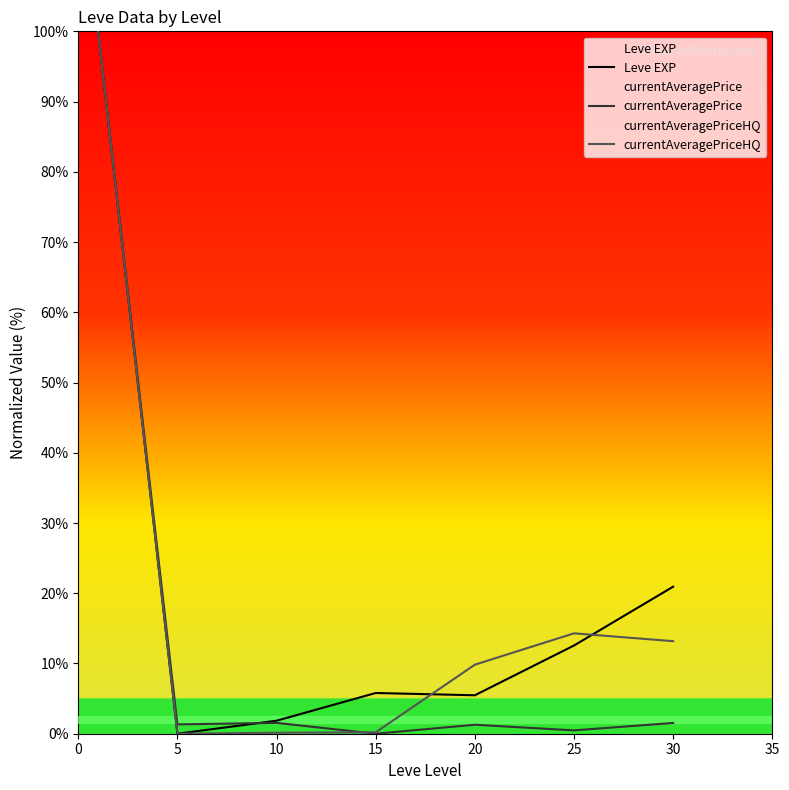

What are all the series names shown in the legend?

Leve EXP, currentAveragePrice, currentAveragePriceHQ